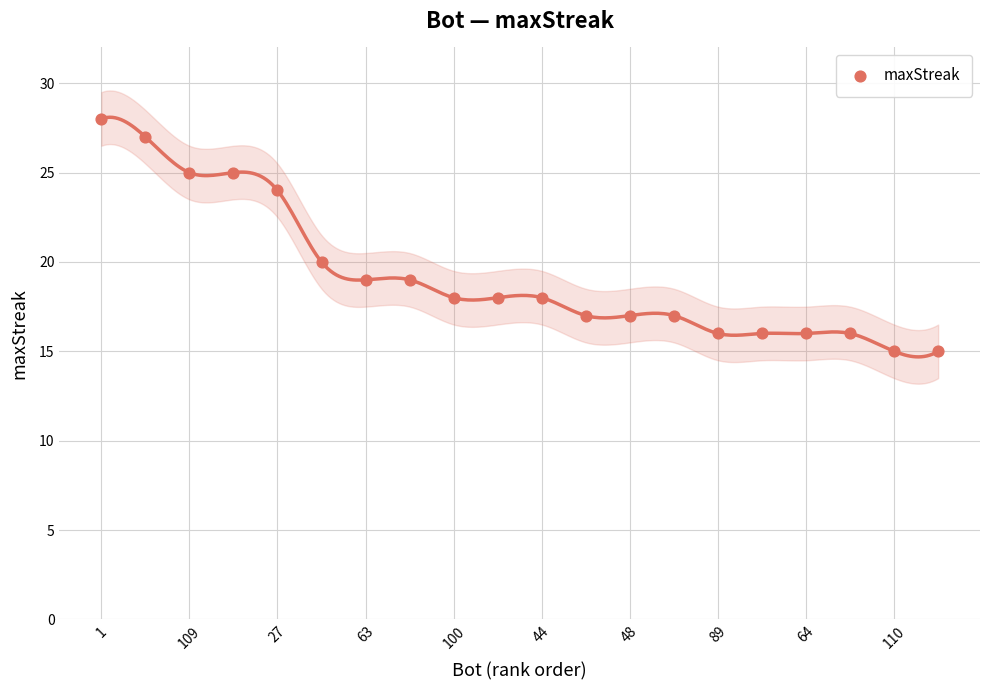

What Y value in the scatter plot is closest to 21?

20